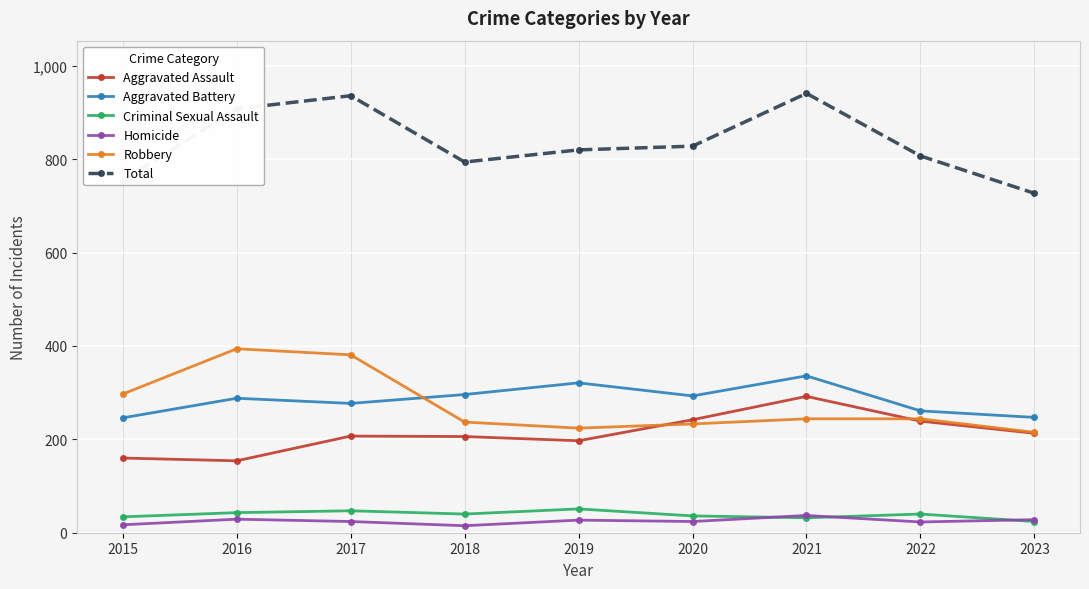

True or false: Robbery has a value of 233 at 2020.

True